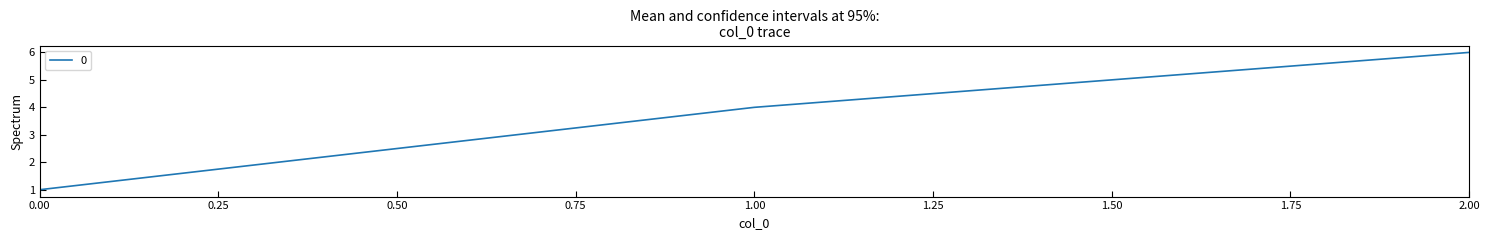

Count the values in the range 1 to 6.

3